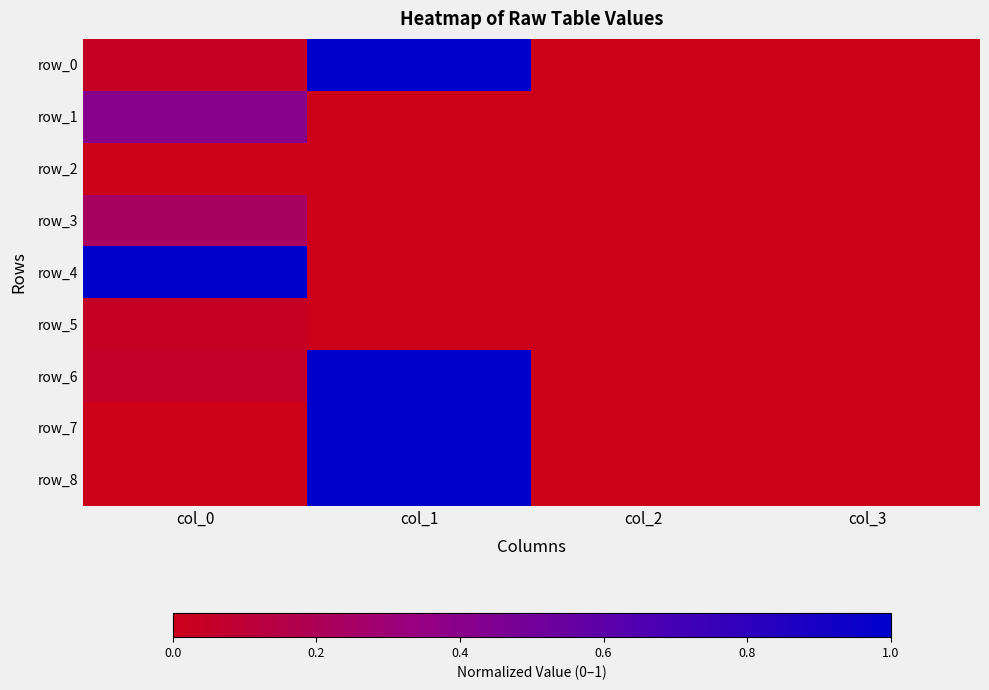

What is the difference between the highest and lowest values at col_1?

1.0